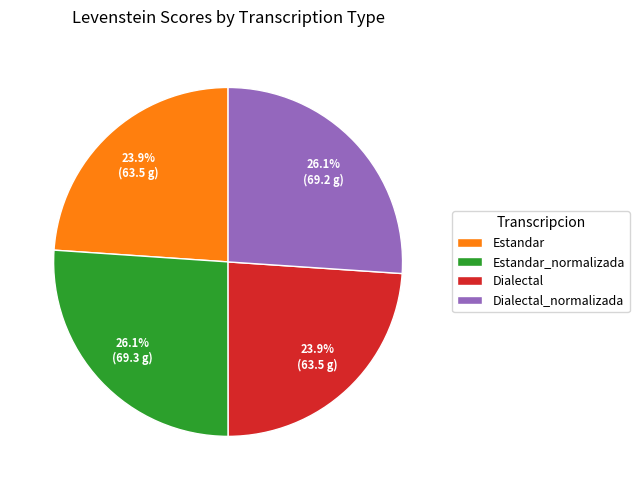

What percentage do Estandar and Dialectal together represent?

47.8%